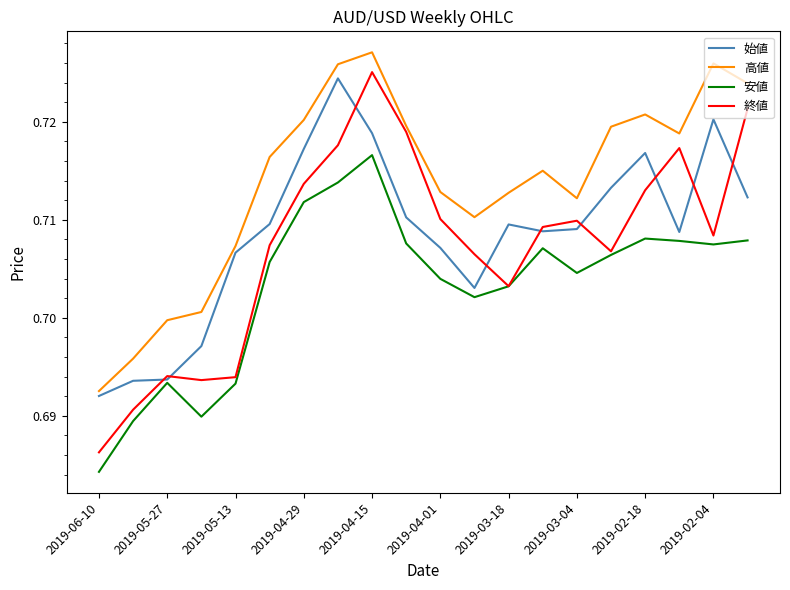

Which series has the largest range (max minus min)?

終値